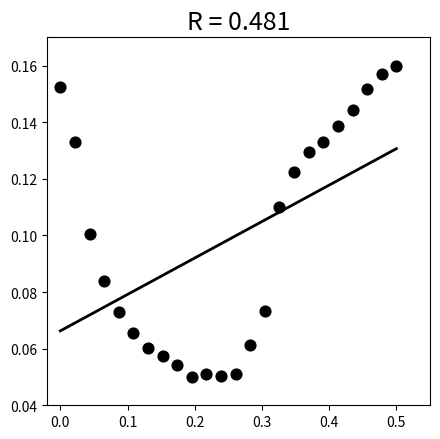

What is the range of X values (max minus min)?

0.5